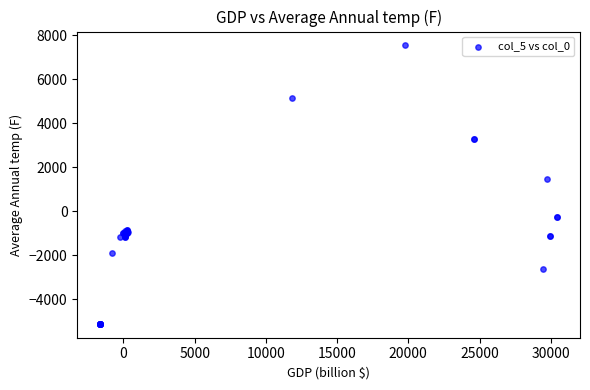

What Y value in the scatter plot is closest to 1212?

1468